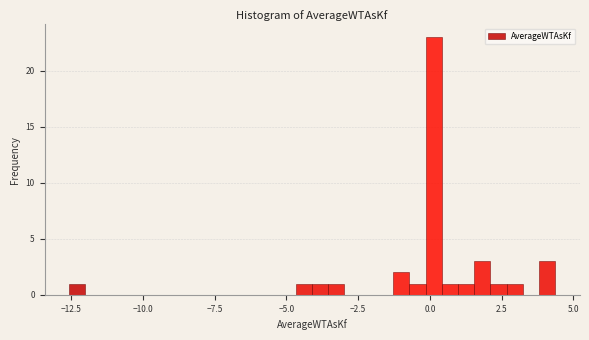

Read against the x-axis, roughly where is the centre of the tallest bar?

0.0